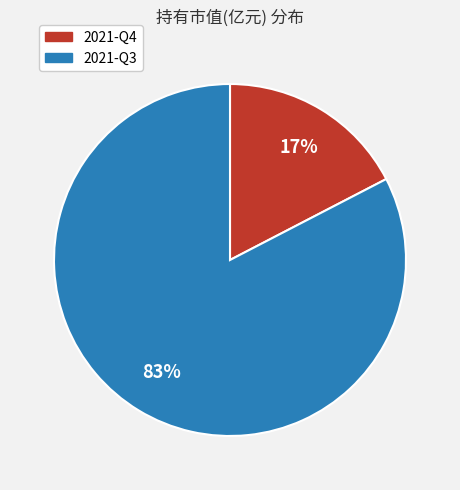

To the nearest percent, what percentage of the pie is 2021-Q3?

83%